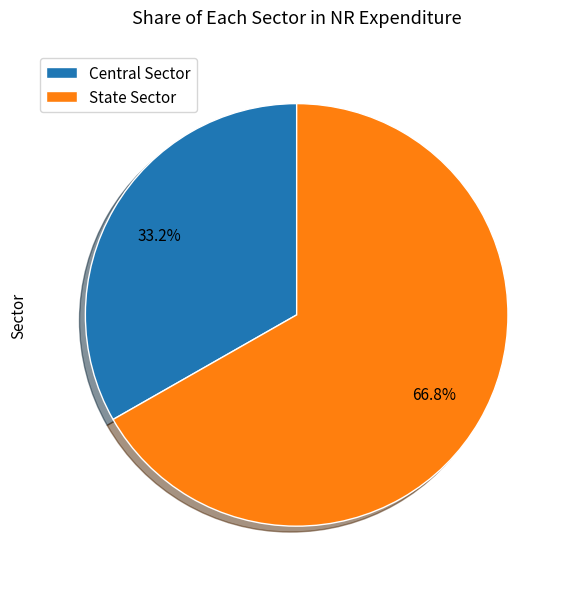

To the nearest percent, what is the average slice percentage?

50%